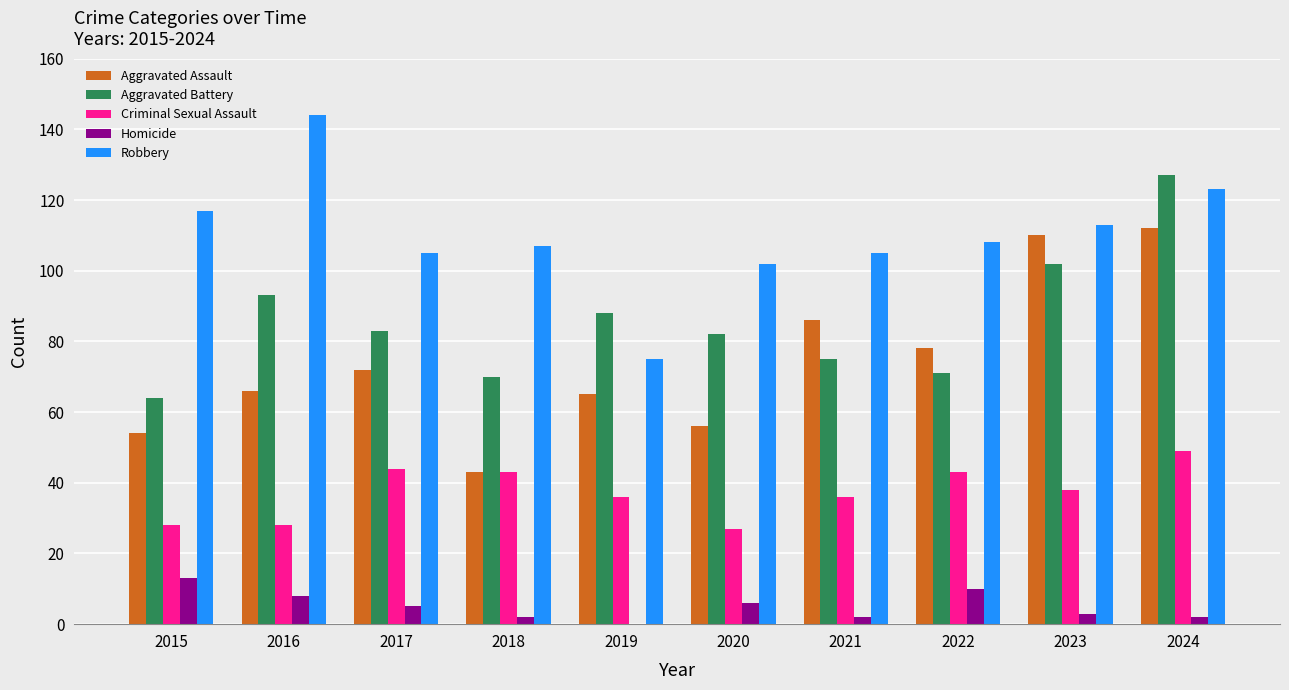

Between 2016 and 2023, which series saw the biggest shift?

Aggravated Assault